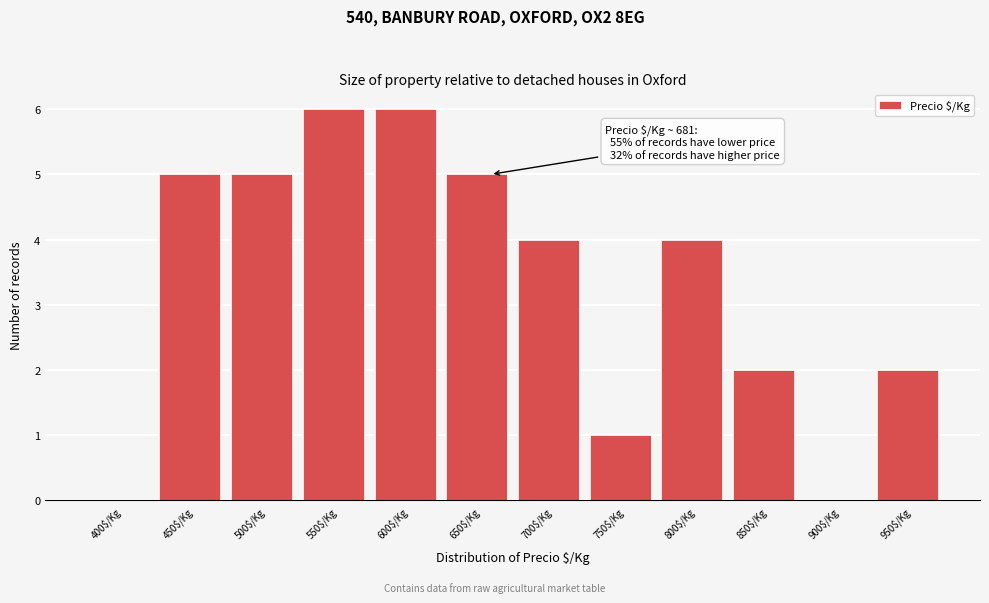

What is the sum of all values?

40